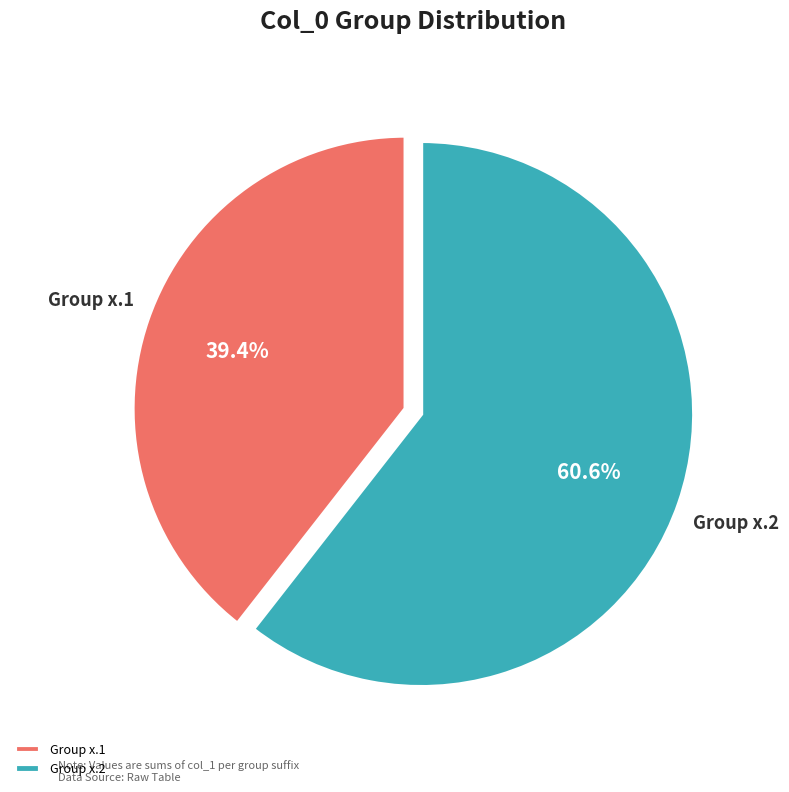

Count the number of slices in the pie.

2